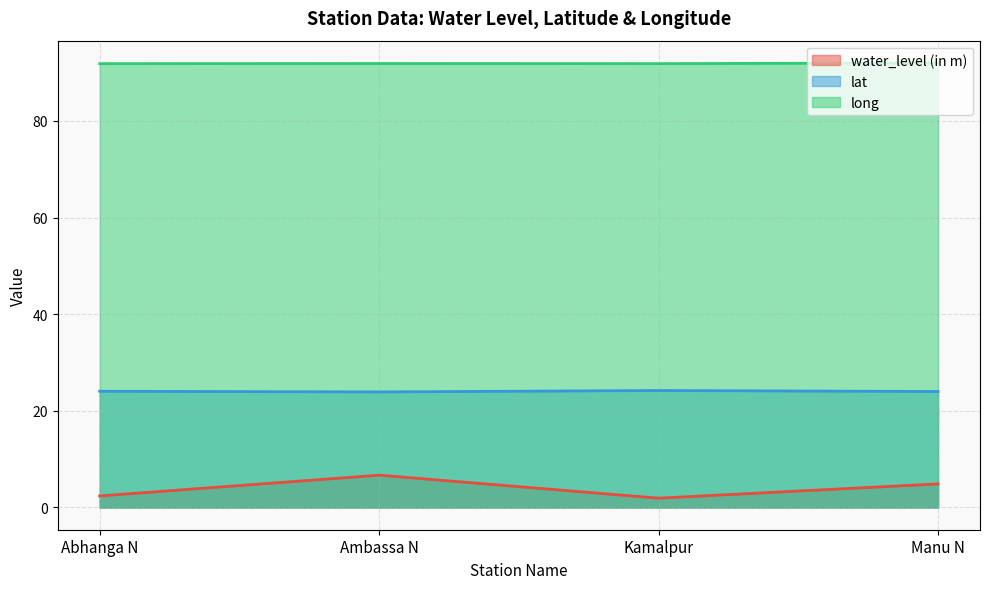

List the series in order of their overall mean, lowest first.

water_level (in m), lat, long